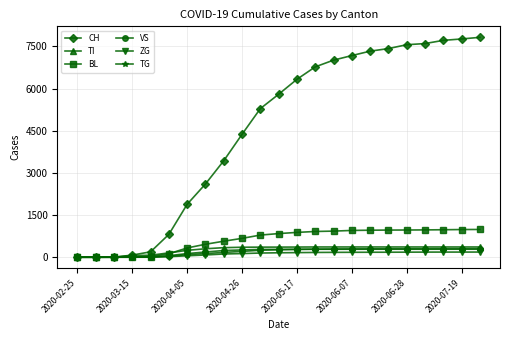

Which series has the largest total across all categories?

CH